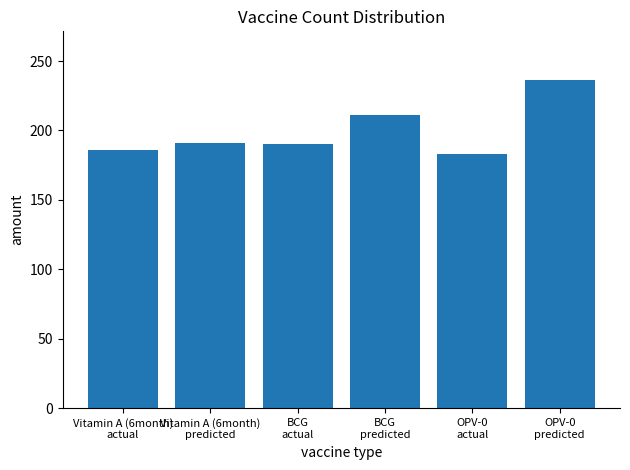

What is the sum of the values at Vitamin A (6month)
predicted and BCG
predicted?

402